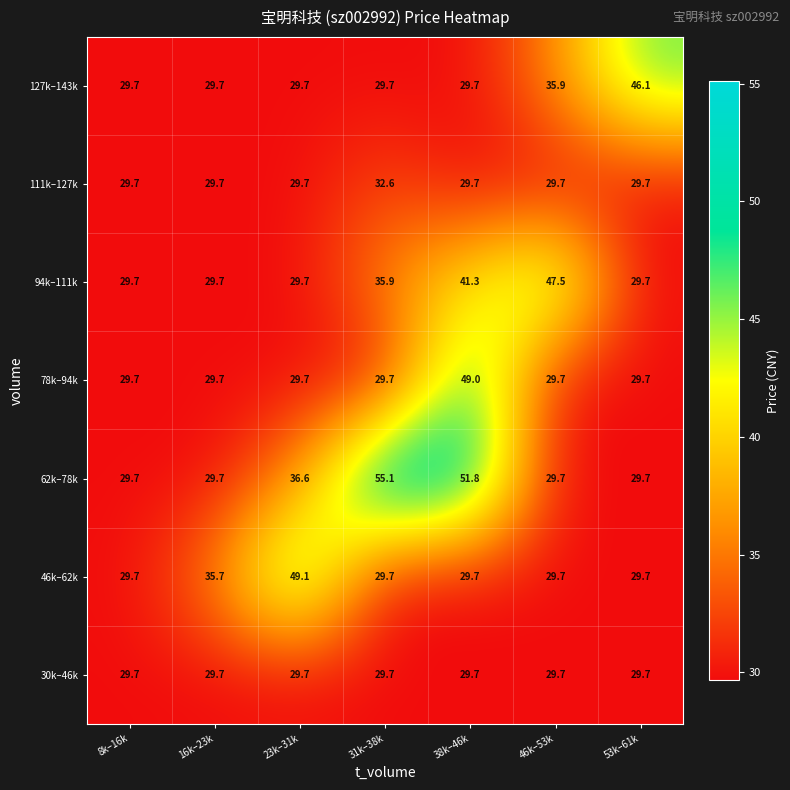

At which category is the sum across all series the highest?

38k–46k